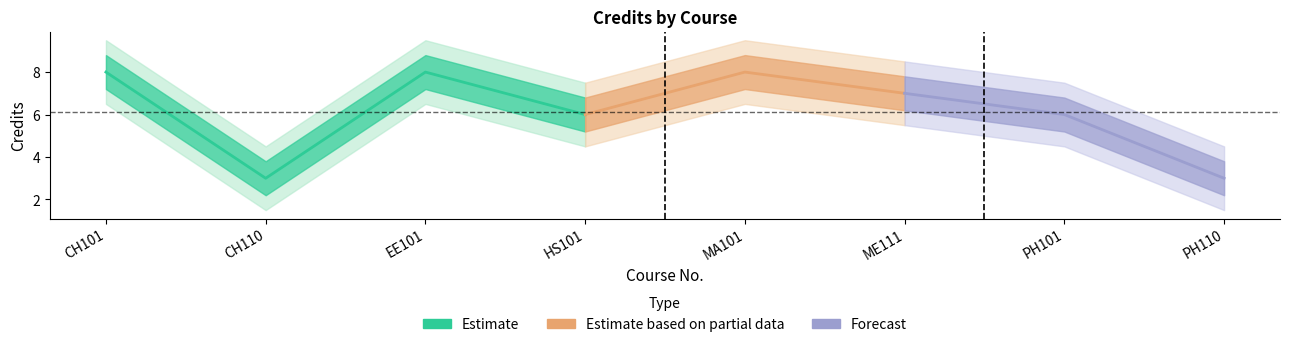

In Credits, how many points are higher than both neighbors (excluding endpoints)?

2